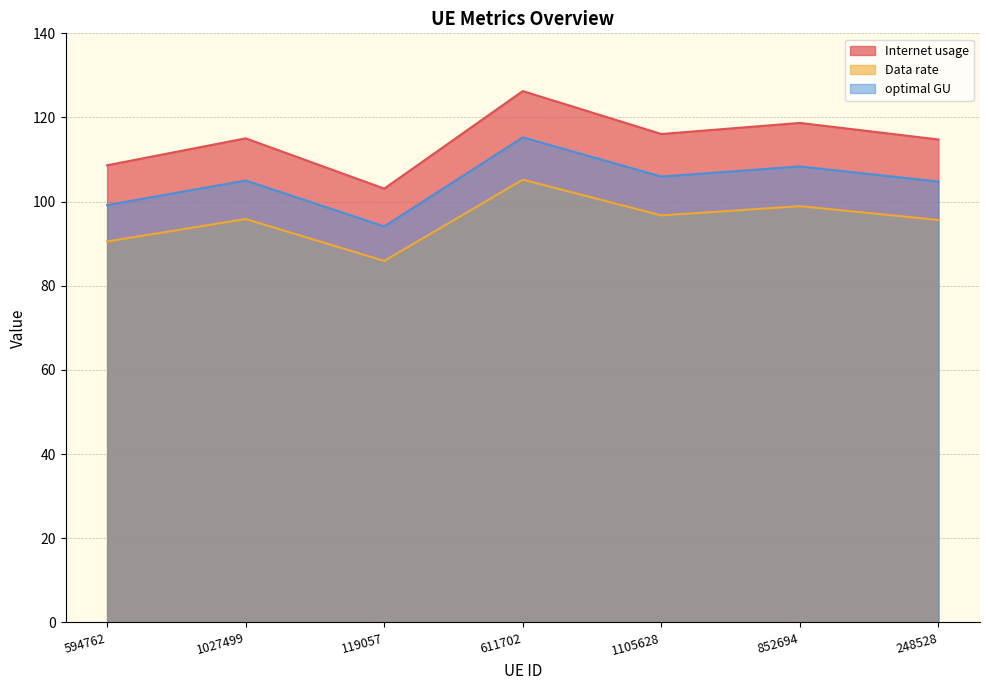

At which category does Internet usage reach its first local valley?

119057